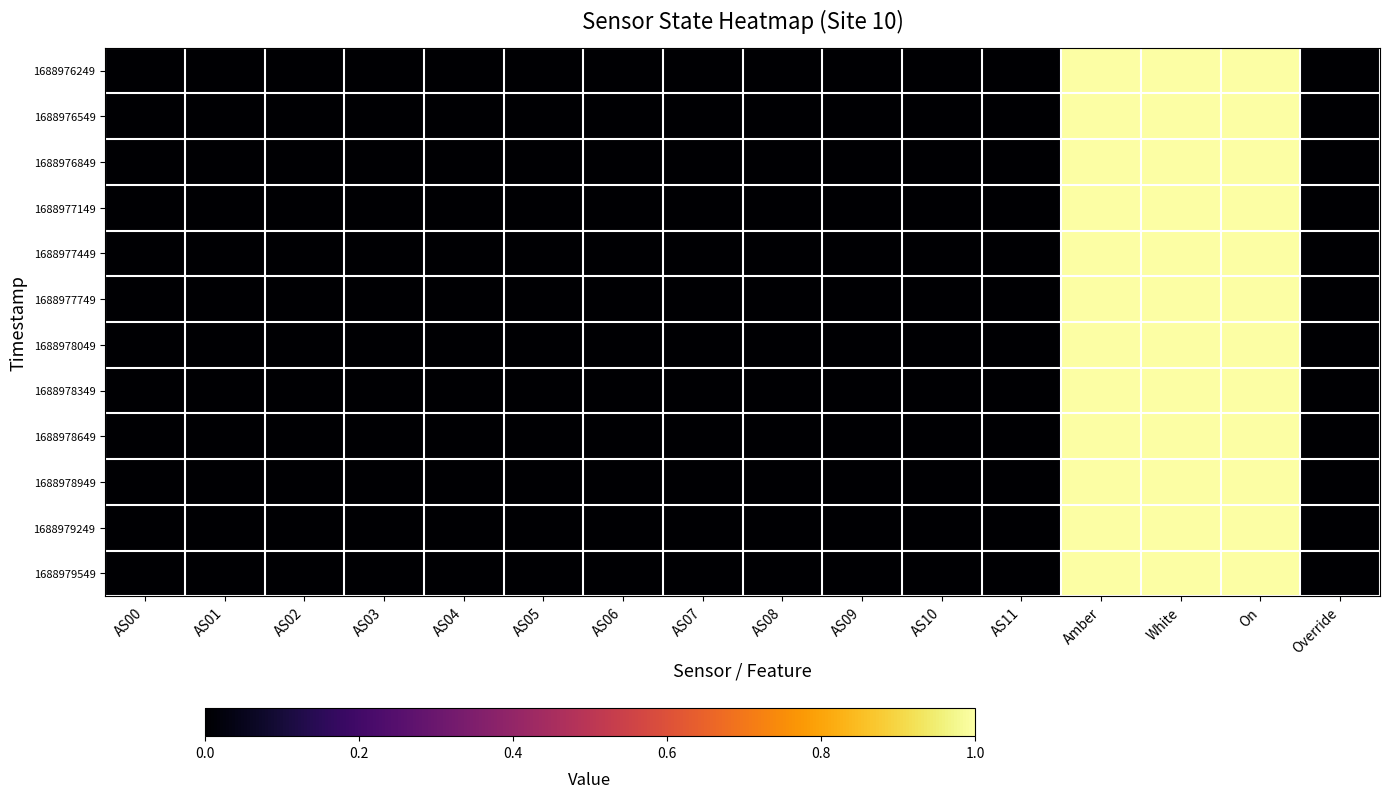

Reading left to right, what are all the values shown in this chart?

1688976249: AS00=0	AS01=0	AS02=0	AS03=0	AS04=0	AS05=0	AS06=0	AS07=0	AS08=0	AS09=0	AS10=0	AS11=0	Amber=1	White=1	On=1	Override=0
1688976549: AS00=0	AS01=0	AS02=0	AS03=0	AS04=0	AS05=0	AS06=0	AS07=0	AS08=0	AS09=0	AS10=0	AS11=0	Amber=1	White=1	On=1	Override=0
1688976849: AS00=0	AS01=0	AS02=0	AS03=0	AS04=0	AS05=0	AS06=0	AS07=0	AS08=0	AS09=0	AS10=0	AS11=0	Amber=1	White=1	On=1	Override=0
1688977149: AS00=0	AS01=0	AS02=0	AS03=0	AS04=0	AS05=0	AS06=0	AS07=0	AS08=0	AS09=0	AS10=0	AS11=0	Amber=1	White=1	On=1	Override=0
1688977449: AS00=0	AS01=0	AS02=0	AS03=0	AS04=0	AS05=0	AS06=0	AS07=0	AS08=0	AS09=0	AS10=0	AS11=0	Amber=1	White=1	On=1	Override=0
1688977749: AS00=0	AS01=0	AS02=0	AS03=0	AS04=0	AS05=0	AS06=0	AS07=0	AS08=0	AS09=0	AS10=0	AS11=0	Amber=1	White=1	On=1	Override=0
1688978049: AS00=0	AS01=0	AS02=0	AS03=0	AS04=0	AS05=0	AS06=0	AS07=0	AS08=0	AS09=0	AS10=0	AS11=0	Amber=1	White=1	On=1	Override=0
1688978349: AS00=0	AS01=0	AS02=0	AS03=0	AS04=0	AS05=0	AS06=0	AS07=0	AS08=0	AS09=0	AS10=0	AS11=0	Amber=1	White=1	On=1	Override=0
1688978649: AS00=0	AS01=0	AS02=0	AS03=0	AS04=0	AS05=0	AS06=0	AS07=0	AS08=0	AS09=0	AS10=0	AS11=0	Amber=1	White=1	On=1	Override=0
1688978949: AS00=0	AS01=0	AS02=0	AS03=0	AS04=0	AS05=0	AS06=0	AS07=0	AS08=0	AS09=0	AS10=0	AS11=0	Amber=1	White=1	On=1	Override=0
1688979249: AS00=0	AS01=0	AS02=0	AS03=0	AS04=0	AS05=0	AS06=0	AS07=0	AS08=0	AS09=0	AS10=0	AS11=0	Amber=1	White=1	On=1	Override=0
1688979549: AS00=0	AS01=0	AS02=0	AS03=0	AS04=0	AS05=0	AS06=0	AS07=0	AS08=0	AS09=0	AS10=0	AS11=0	Amber=1	White=1	On=1	Override=0